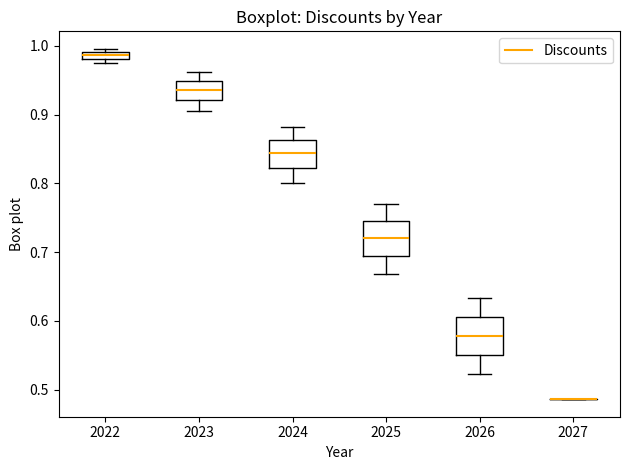

Where does the median line of the box at x = 2024 sit on the y-axis? The values are not printed on the chart, so give them approximately, as read against the axis.

0.84